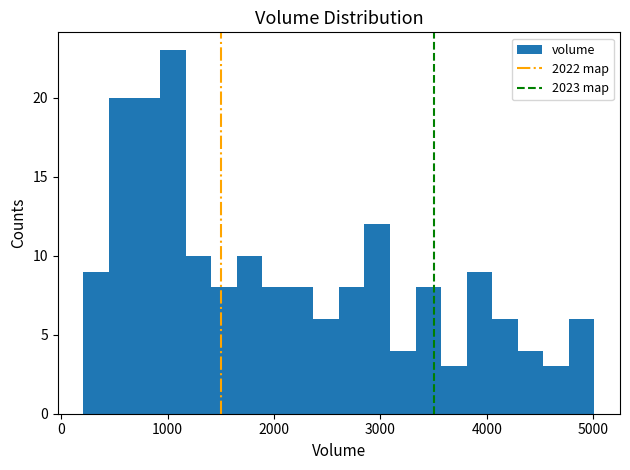

Around what value on the x-axis is the tallest bar? Give the approximate position of its centre, as read against the axis.

1000